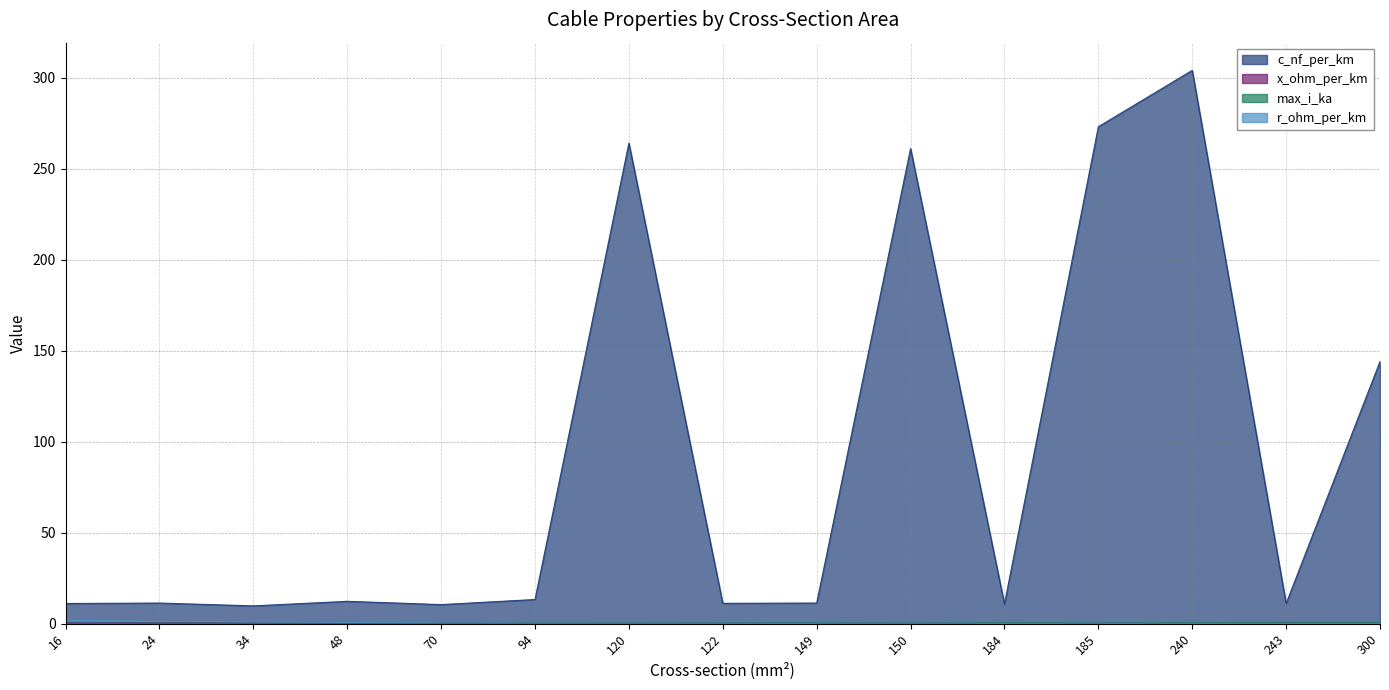

Which series has the largest total across all categories?

c_nf_per_km